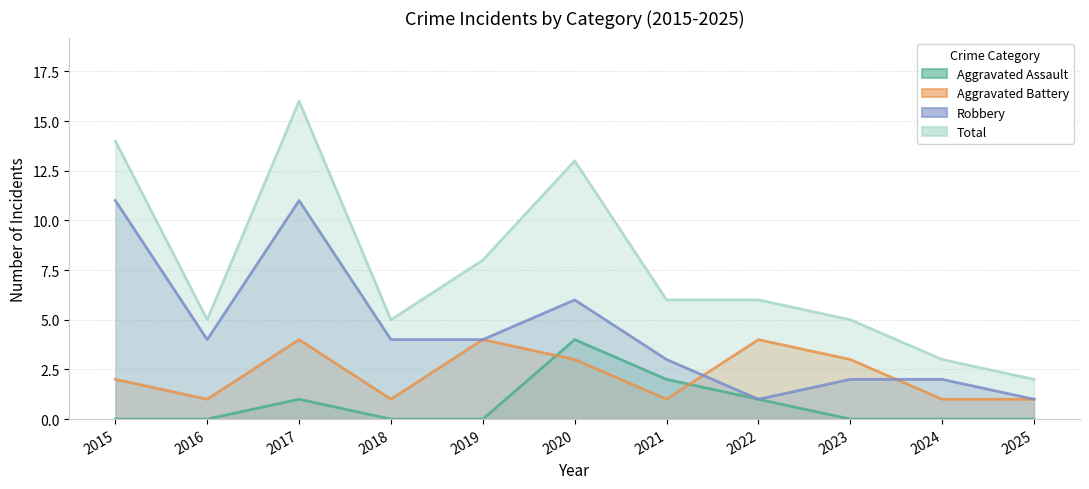

Rank the categories by Aggravated Assault value from lowest to highest.

2015, 2016, 2018, 2019, 2023, 2024, 2025, 2017, 2022, 2021, 2020